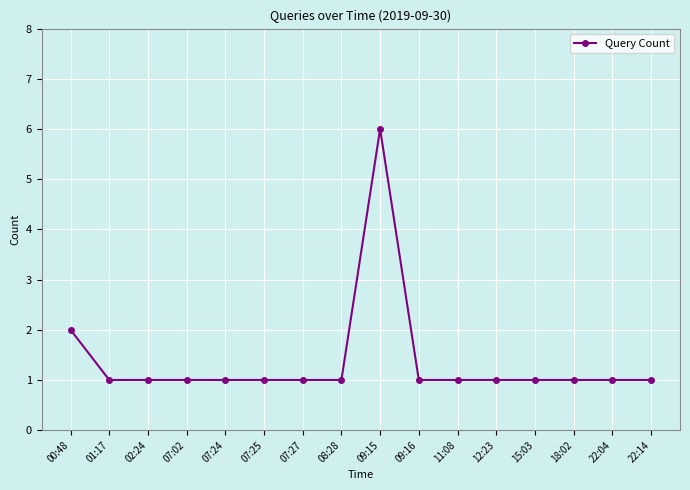

Count the values in the range 1 to 2.

15